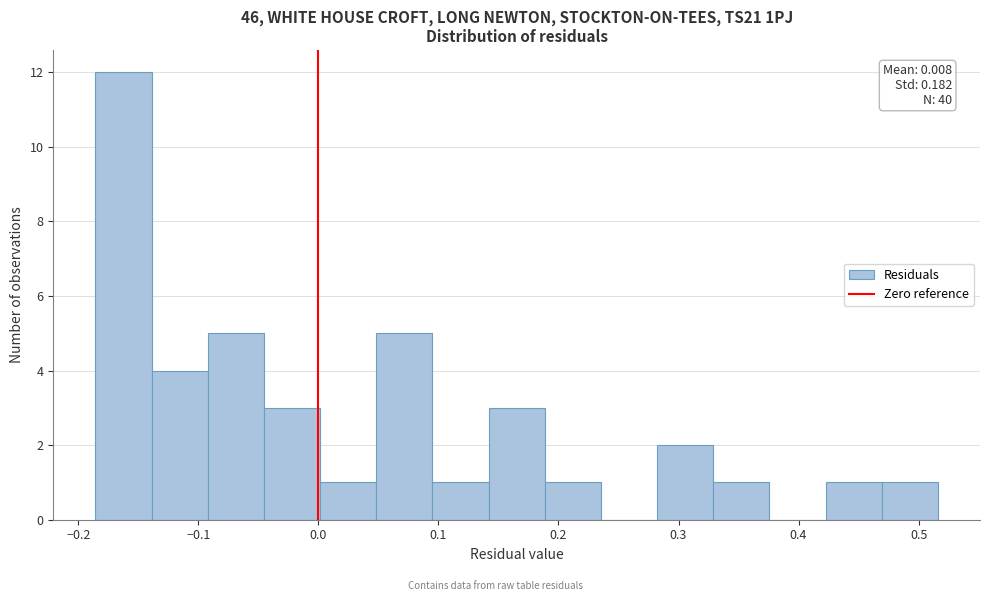

Which range on the x-axis has the tallest bar?

-0.19 to -0.14